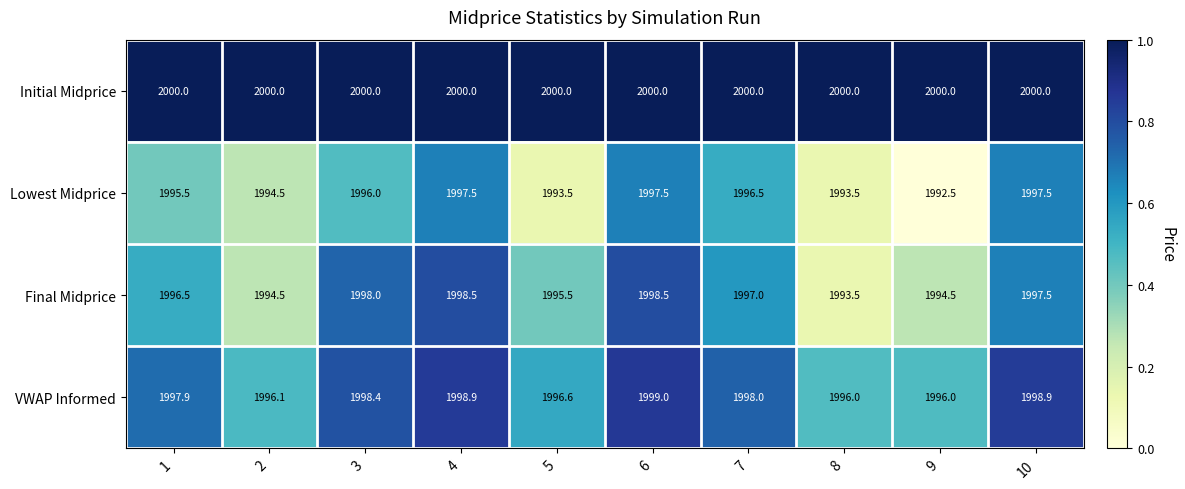

What is the difference between the highest and lowest values at 7?

3.5